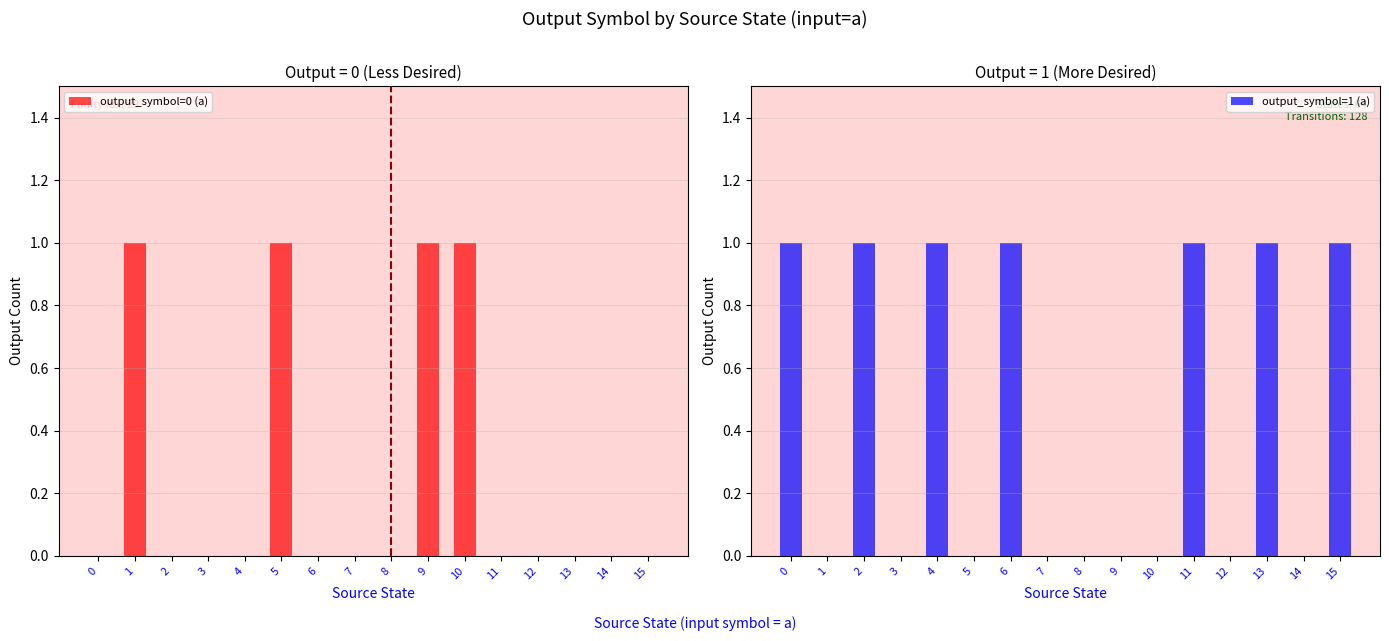

True or false: output_symbol=0 (a) has a value of 1 at 14.

False